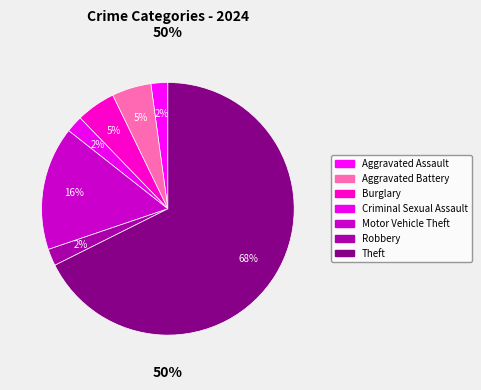

The Theft slice represents 75% of the pie. True or false?

False